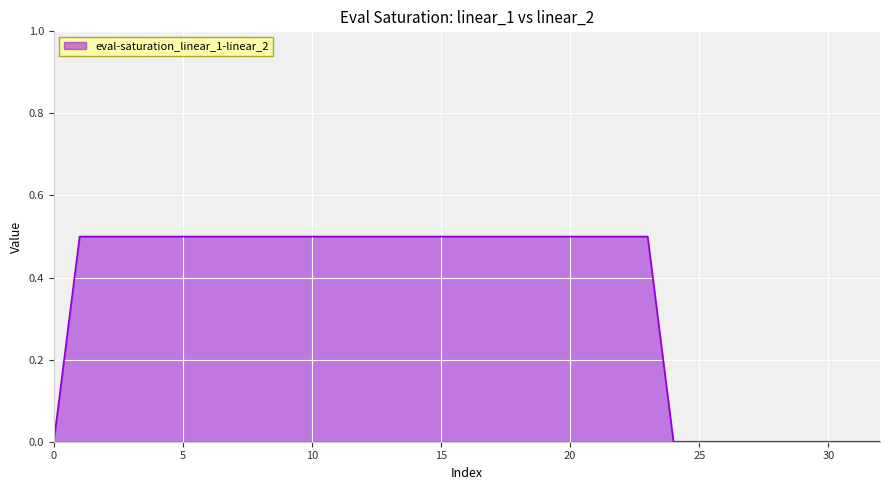

What is the maximum value shown in the chart?

0.5